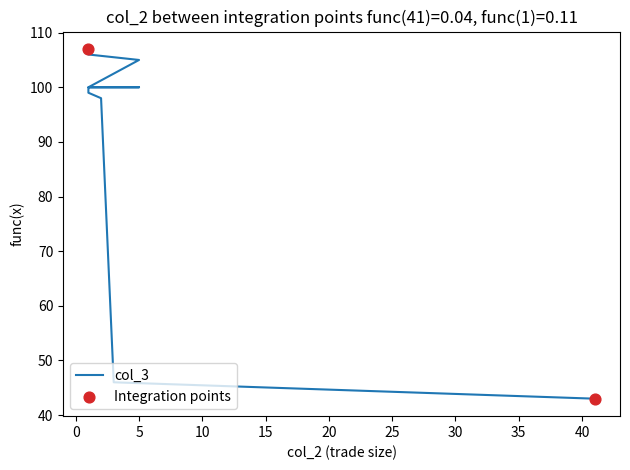

What is the change in value from 3 to 1?

+54